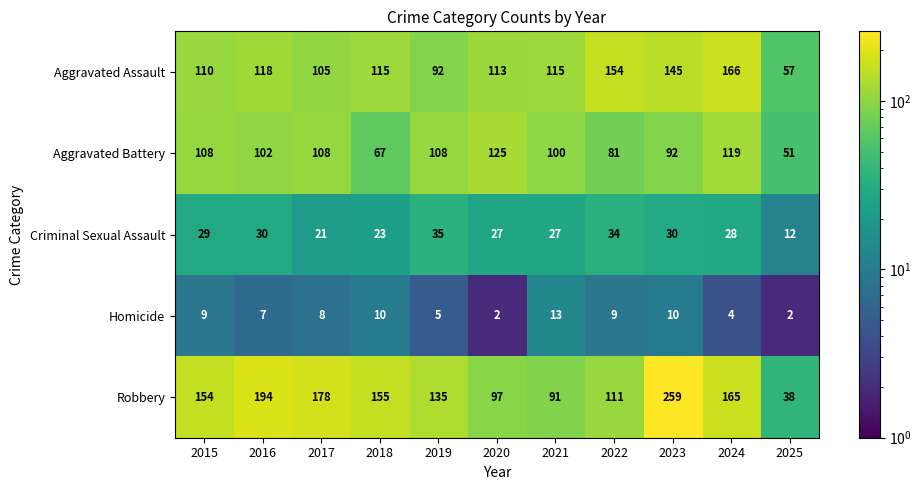

How many series are shown in this chart?

5